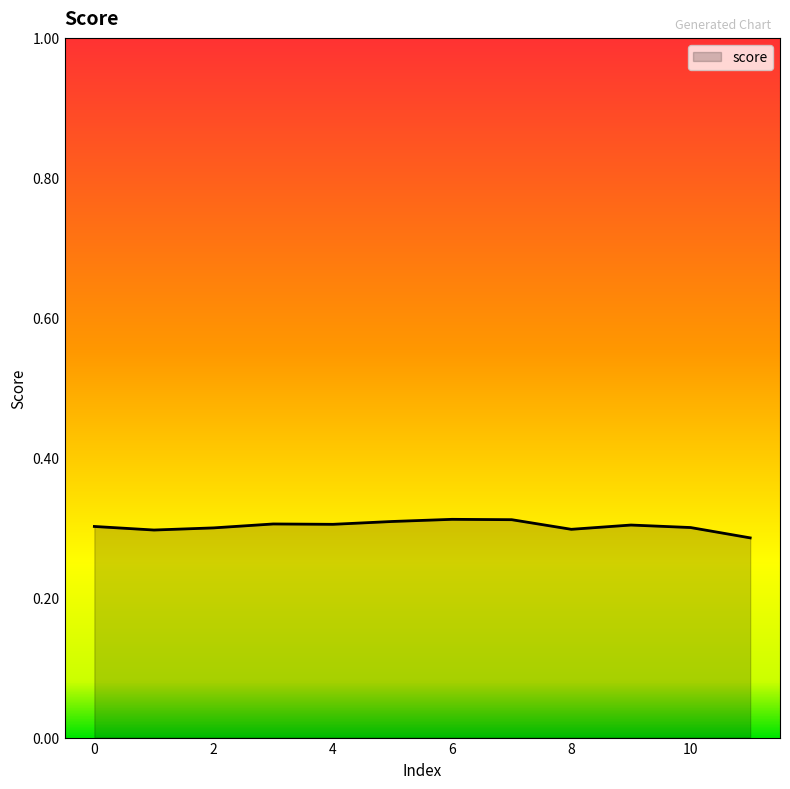

How many interior local valleys (lower than both neighbors) does the data have?

3